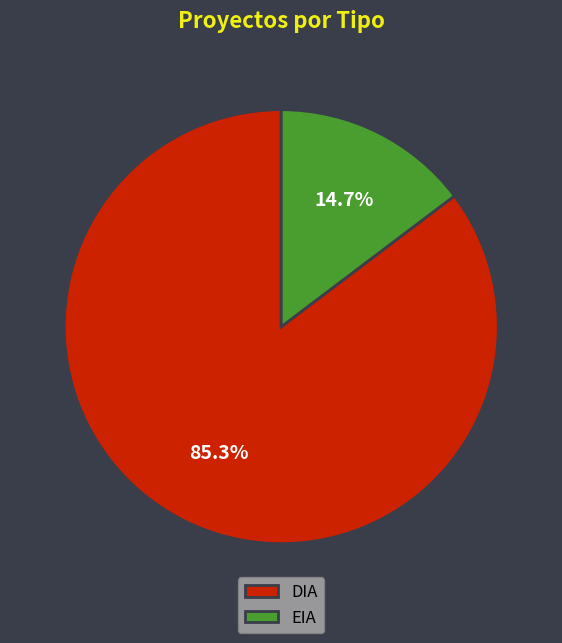

Rank the categories by value from highest to lowest.

DIA, EIA